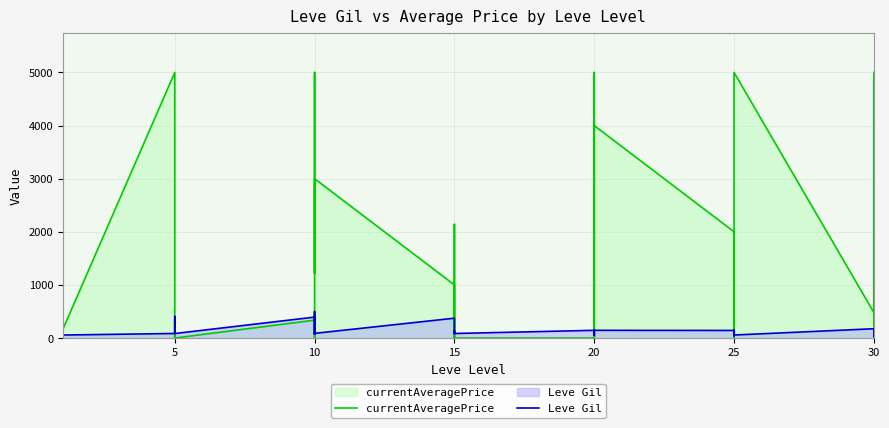

Reading left to right, extract all data points from this chart.

currentAveragePrice: 4847.0	5000.0	5000.0	850.0	165.6	167.0	5000.0	0.0	146.2	160.0	356.2	0.0	336.2	498.0	0.0	5000.0	1218.2	3000.0	1000.0	0.0	2140.5	54.8	0.0	0.0	0.0	2140.5	5000.0	301.0	0.0	4000.0	2000.0	66.5	1843.8	0.0	2751.0	5000.0	480.2	5000.0	500.0	0.0
Leve Gil: 212.1	56.6	56.6	56.6	57.1	56.6	85.9	141.4	409.1	399.0	87.4	84.8	393.9	70.7	500.0	388.9	85.4	87.9	373.7	85.9	136.4	118.7	116.2	85.4	145.5	51.5	117.2	139.9	51.5	145.5	142.9	142.9	42.4	145.5	85.4	56.6	175.3	148.5	34.8	170.7